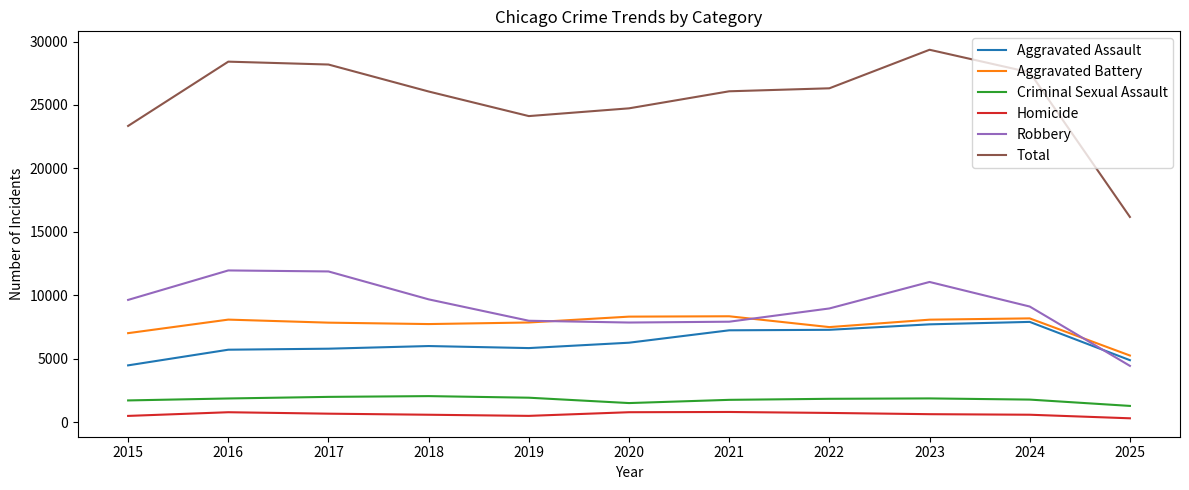

What is the lowest value of the Robbery series?

4440